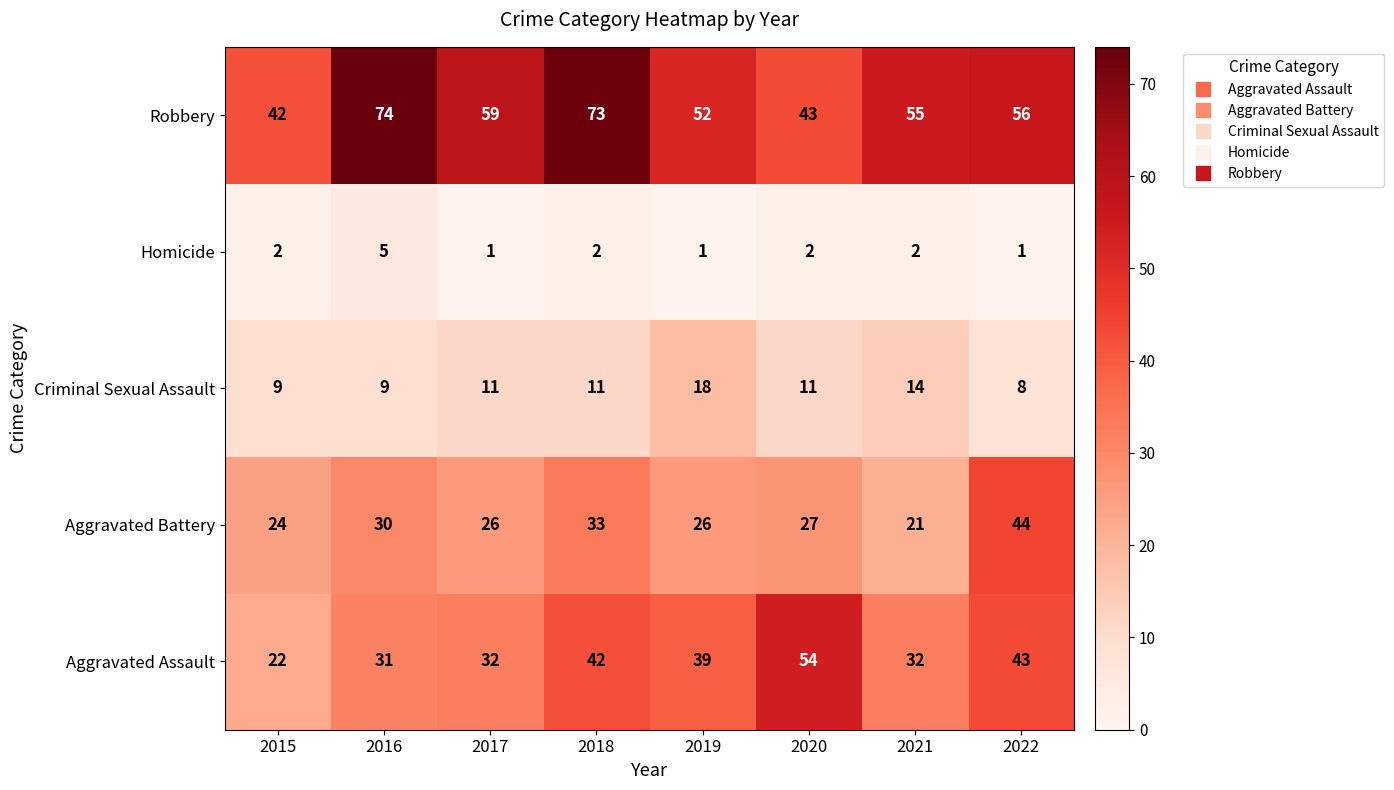

What is the difference between the maximum and minimum values in the Homicide series?

4